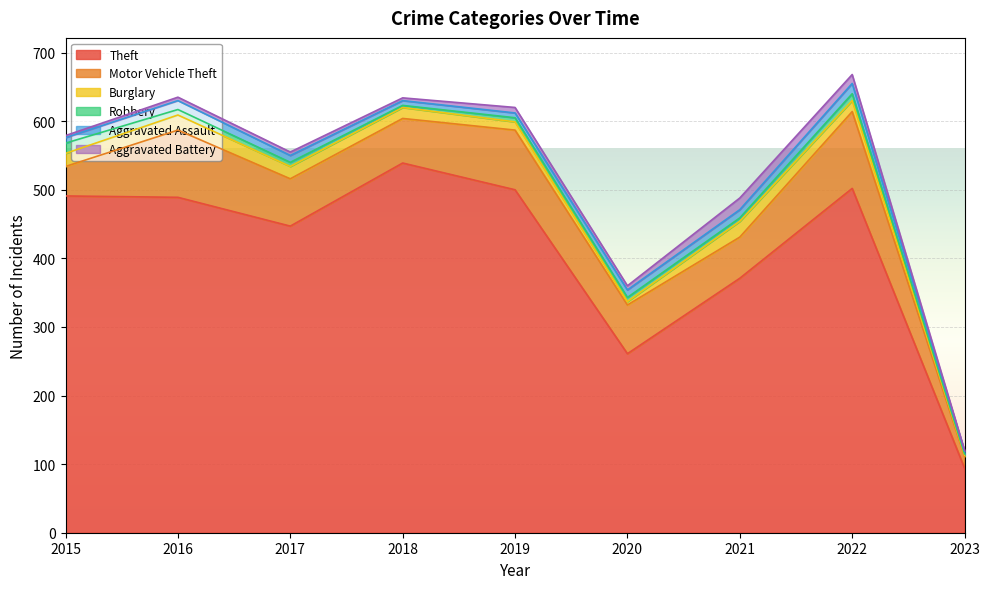

Reading right to left, transcribe all the data shown in this chart.

Theft: 94	502	371	261	500	539	447	489	491
Motor Vehicle Theft: 17	112	60	71	87	65	69	98	43
Burglary: 2	16	23	5	12	16	18	22	19
Robbery: 2	10	5	6	6	3	6	8	15
Aggravated Assault: 4	15	12	11	7	7	10	13	8
Aggravated Battery: 1	13	17	6	8	4	5	5	3